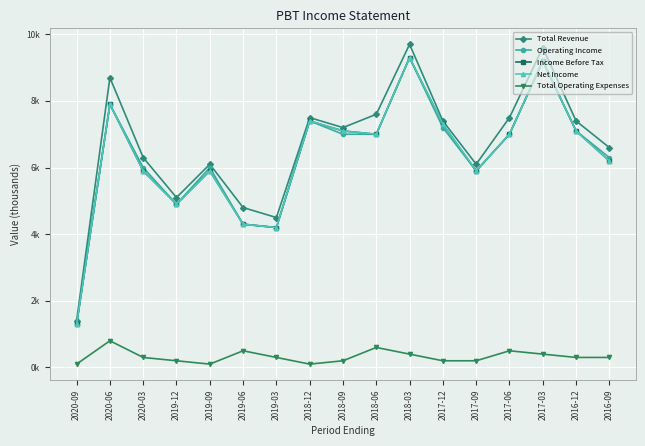

Reading left to right, list all the values displayed in this chart.

Total Revenue: 2020-09=1.4	2020-06=8.7	2020-03=6.3	2019-12=5.1	2019-09=6.1	2019-06=4.8	2019-03=4.5	2018-12=7.5	2018-09=7.2	2018-06=7.6	2018-03=9.7	2017-12=7.4	2017-09=6.1	2017-06=7.5	2017-03=9.6	2016-12=7.4	2016-09=6.6
Operating Income: 2020-09=1.3	2020-06=7.9	2020-03=6.0	2019-12=4.9	2019-09=6.0	2019-06=4.3	2019-03=4.2	2018-12=7.4	2018-09=7.0	2018-06=7.0	2018-03=9.3	2017-12=7.2	2017-09=5.9	2017-06=7.0	2017-03=9.2	2016-12=7.1	2016-09=6.3
Income Before Tax: 2020-09=1.3	2020-06=7.9	2020-03=5.9	2019-12=4.9	2019-09=5.9	2019-06=4.3	2019-03=4.2	2018-12=7.4	2018-09=7.1	2018-06=7.0	2018-03=9.3	2017-12=7.3	2017-09=5.9	2017-06=7.0	2017-03=9.2	2016-12=7.1	2016-09=6.2
Net Income: 2020-09=1.3	2020-06=7.9	2020-03=5.9	2019-12=4.9	2019-09=5.9	2019-06=4.3	2019-03=4.2	2018-12=7.4	2018-09=7.1	2018-06=7.0	2018-03=9.3	2017-12=7.3	2017-09=5.9	2017-06=7.0	2017-03=9.2	2016-12=7.1	2016-09=6.2
Total Operating Expenses: 2020-09=0.1	2020-06=0.8	2020-03=0.3	2019-12=0.2	2019-09=0.1	2019-06=0.5	2019-03=0.3	2018-12=0.1	2018-09=0.2	2018-06=0.6	2018-03=0.4	2017-12=0.2	2017-09=0.2	2017-06=0.5	2017-03=0.4	2016-12=0.3	2016-09=0.3